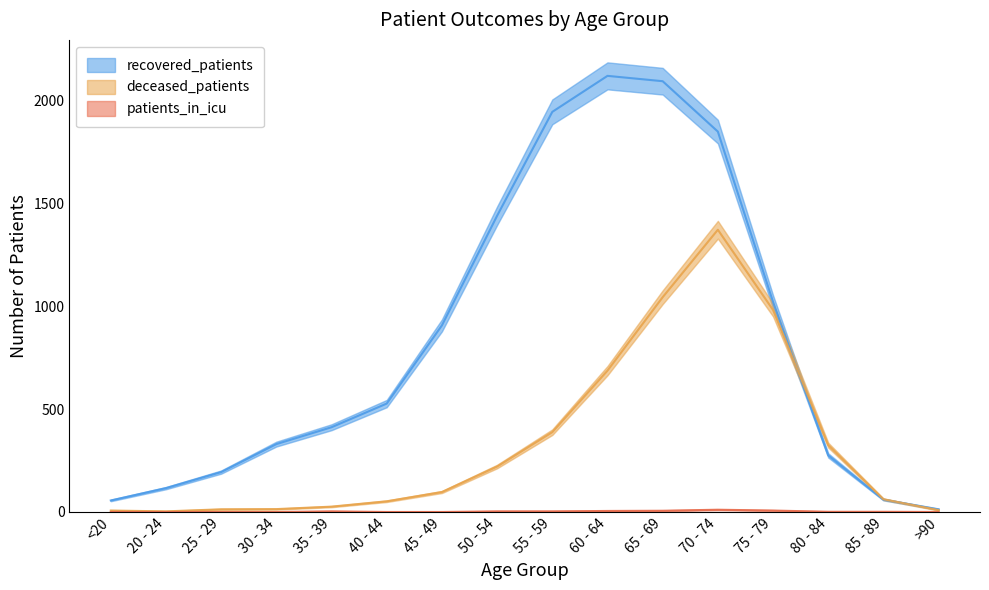

Between 55 - 59 and 75 - 79, which series saw the biggest shift?

recovered_patients